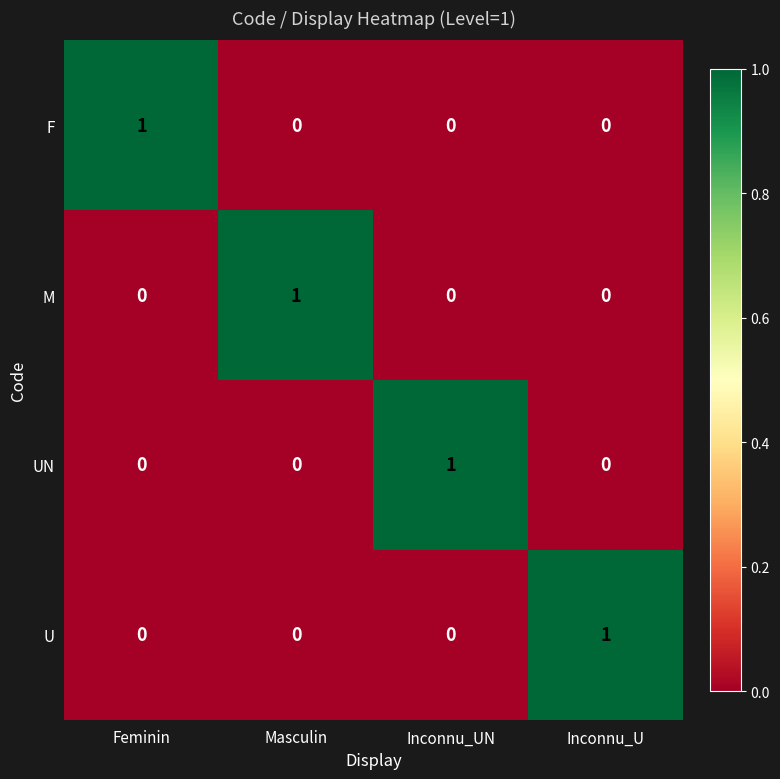

What is the total value across all series at Feminin?

1